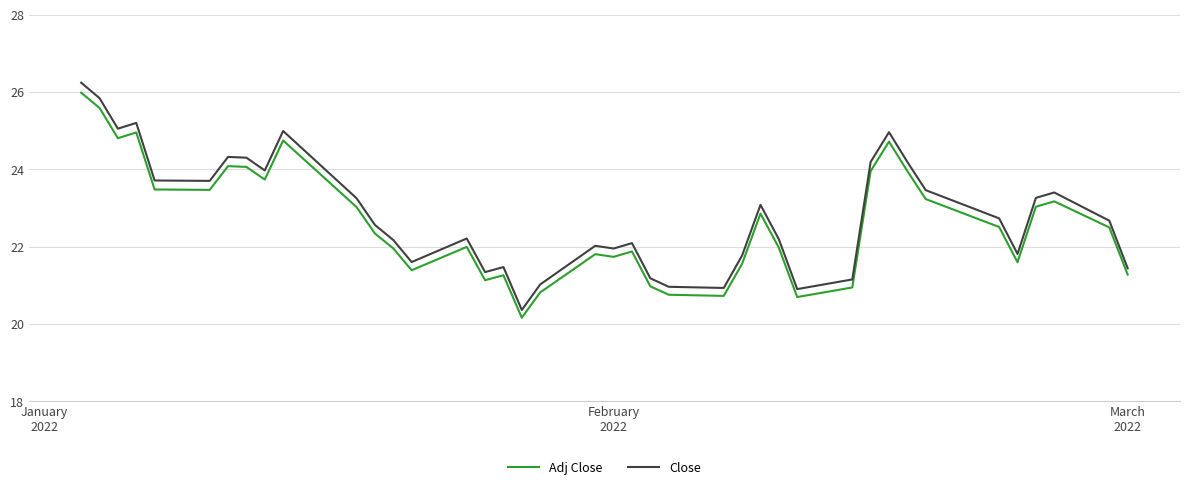

Rank the series by their maximum value, from highest to lowest.

Close, Adj Close